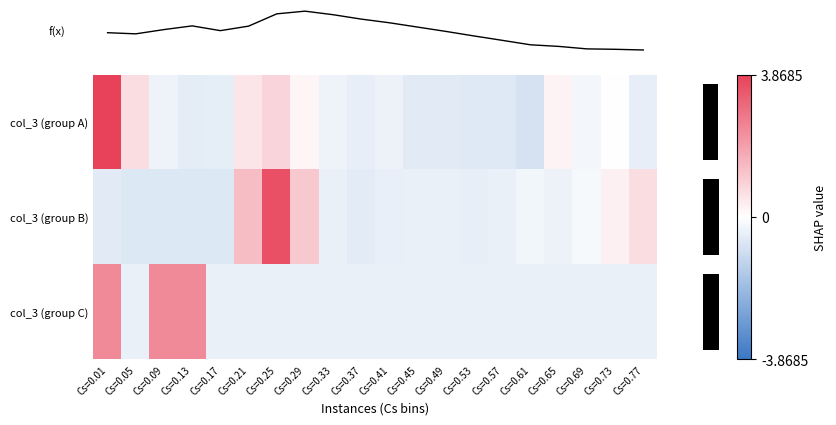

Which series has the widest spread of values?

row_0